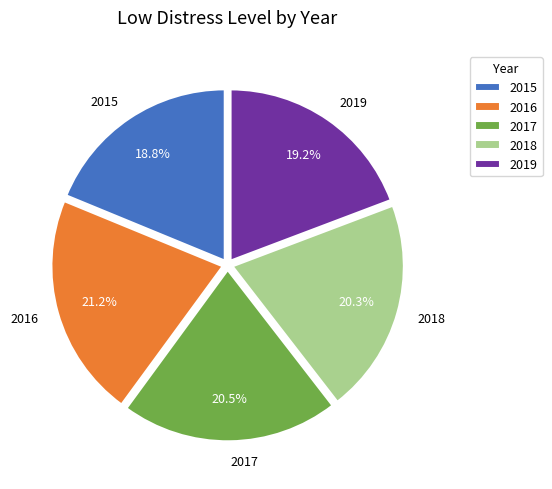

What percentage is the 2016 slice, to the nearest percent?

21%